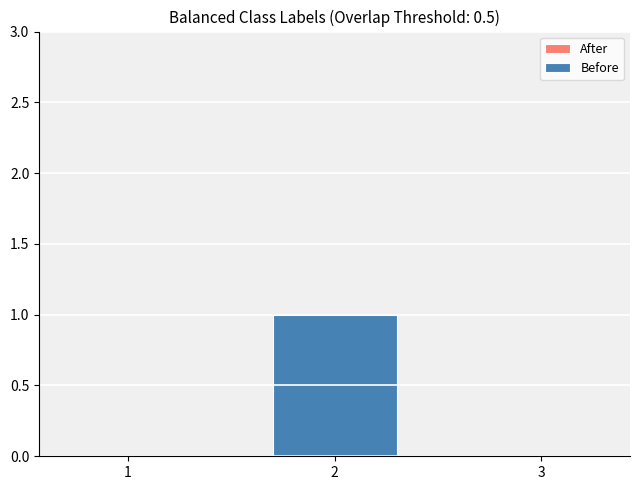

What is the greatest value displayed?

1